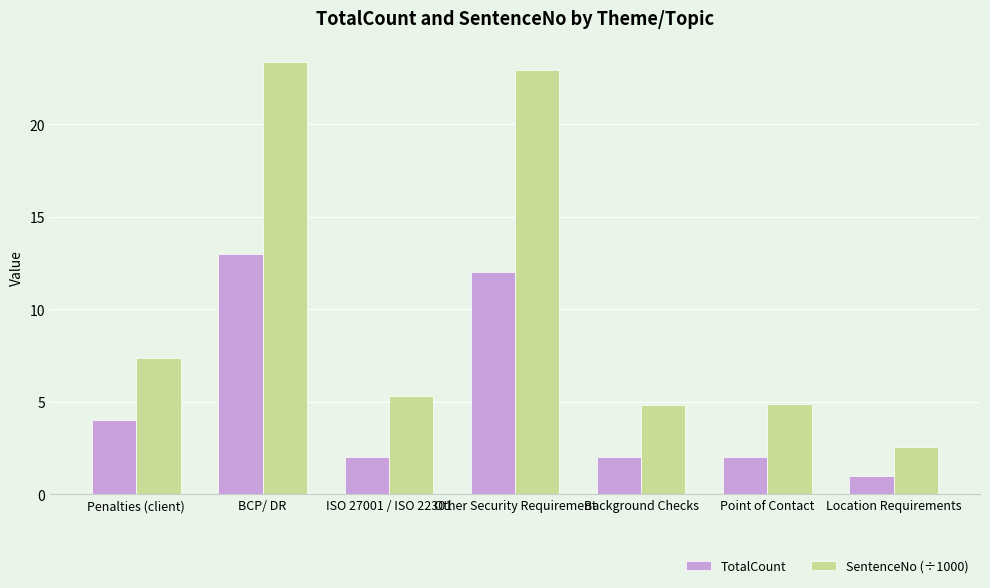

How many values in the SentenceNo (÷1000) series exceed 5?

4